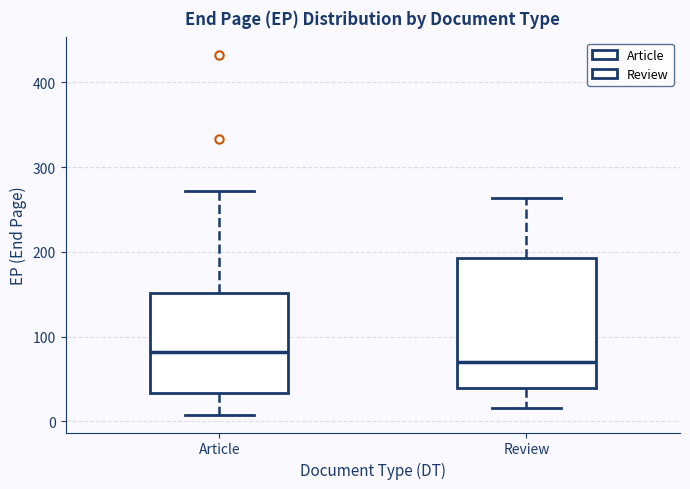

Comparing the boxes themselves (not the whiskers), which one is the tallest?

Review